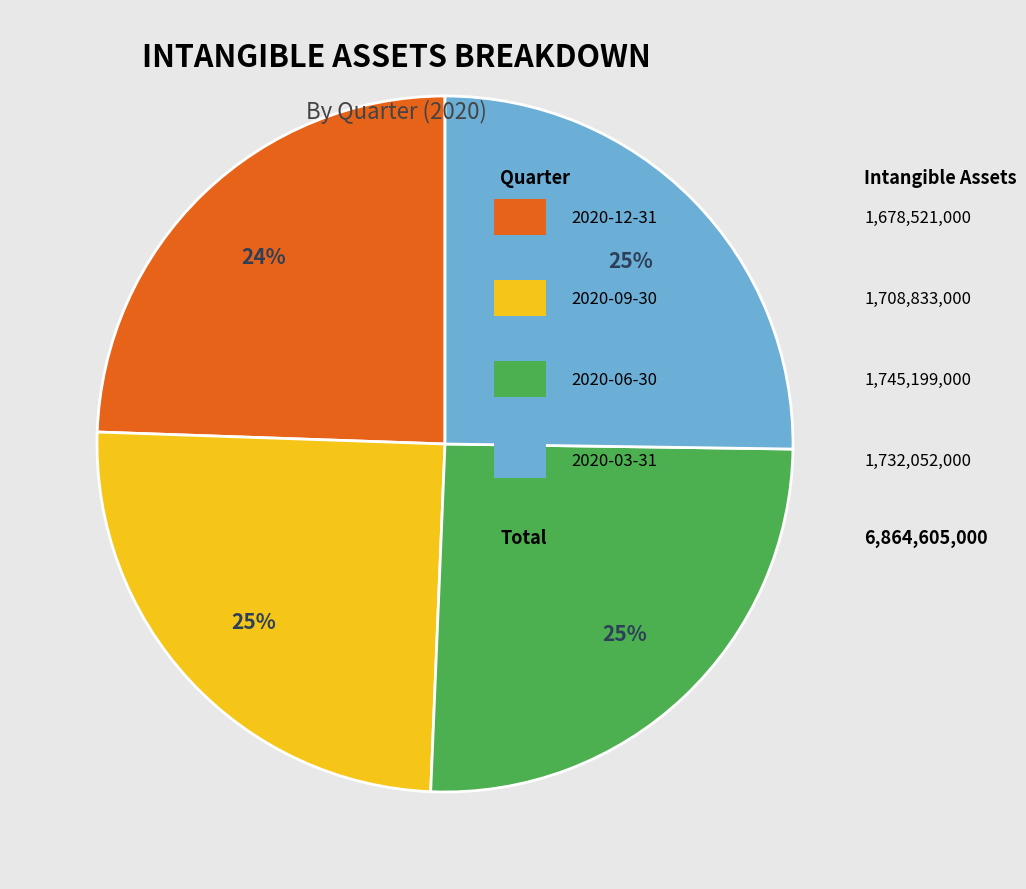

To the nearest percent, what is the average slice percentage?

25%